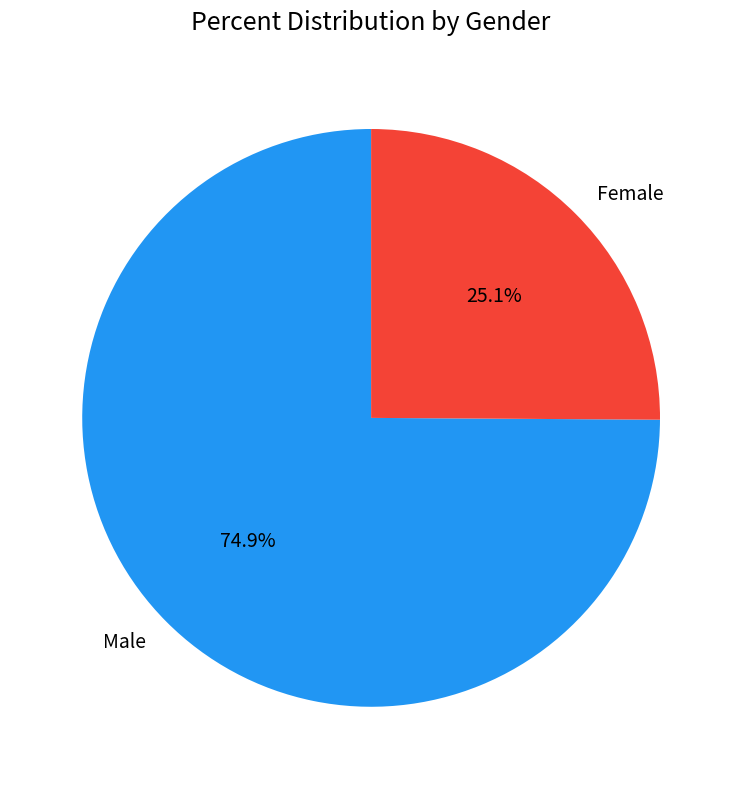

Count the number of slices in the pie.

2